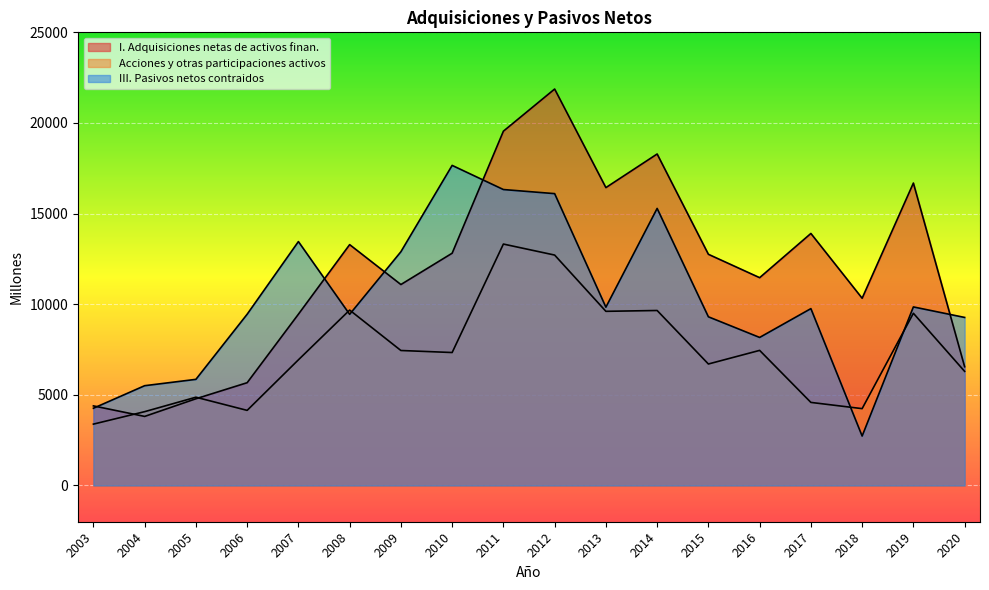

True or false: III. Pasivos netos contraidos has more than 1 points higher than both neighbors.

True